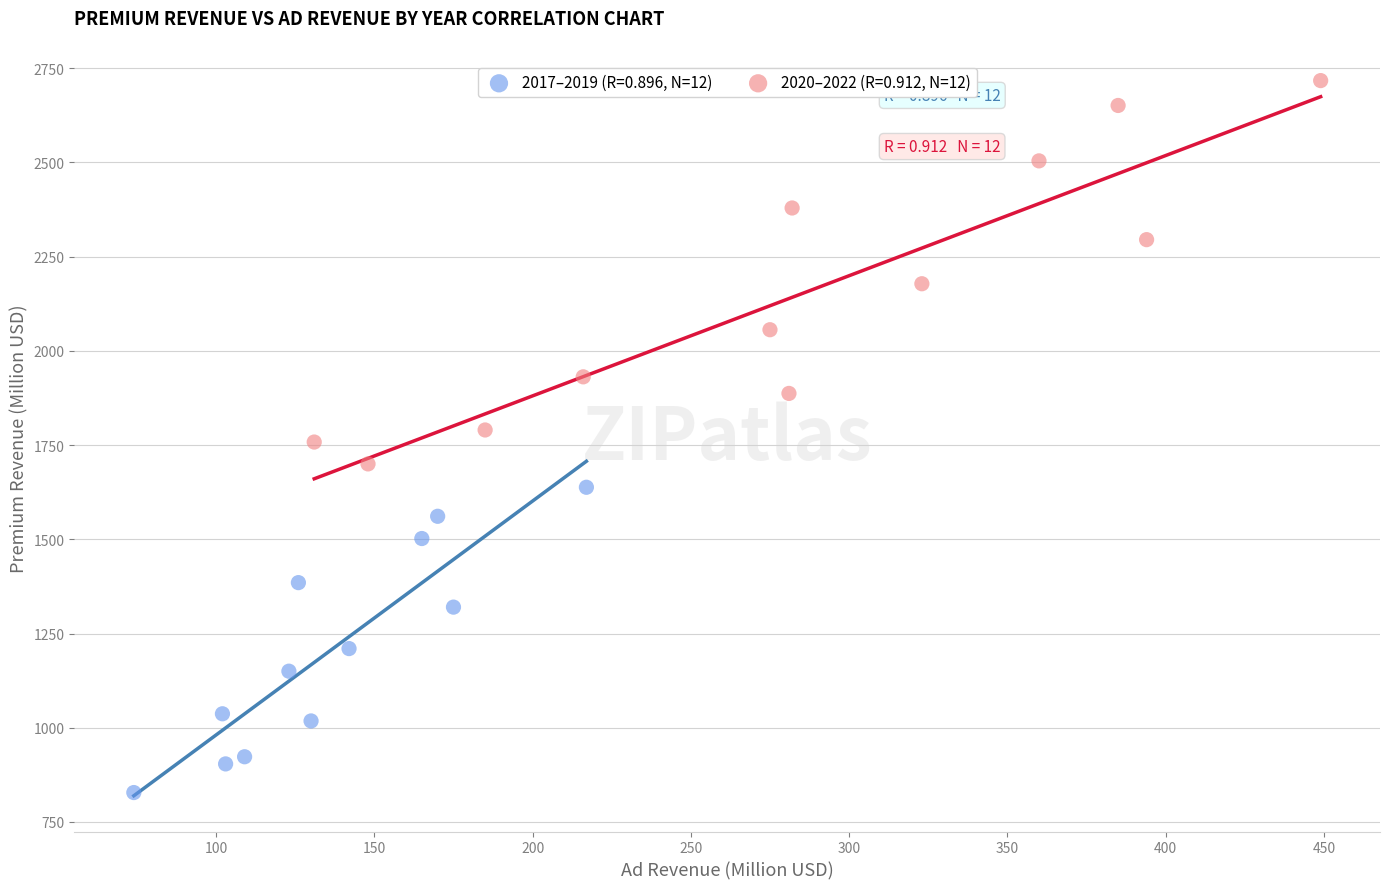

Which series contains the highest Y value?

2020–2022 (R=0.912, N=12)